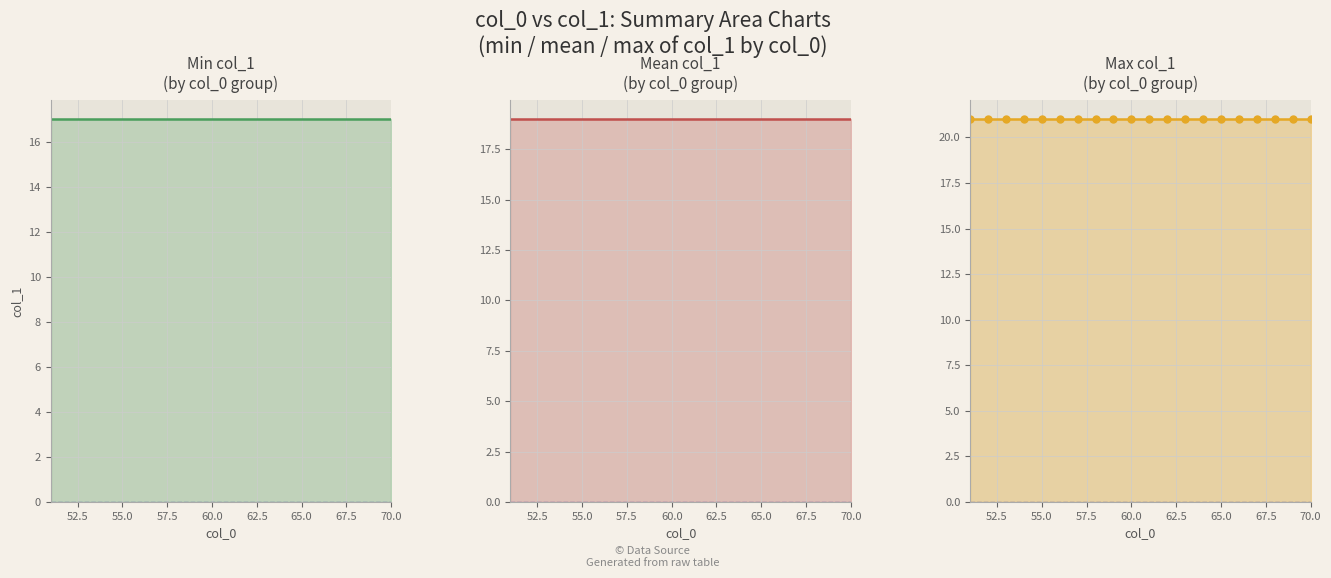

Is it true that Min col_1
(by col_0 group) equals 5 at 17?

False